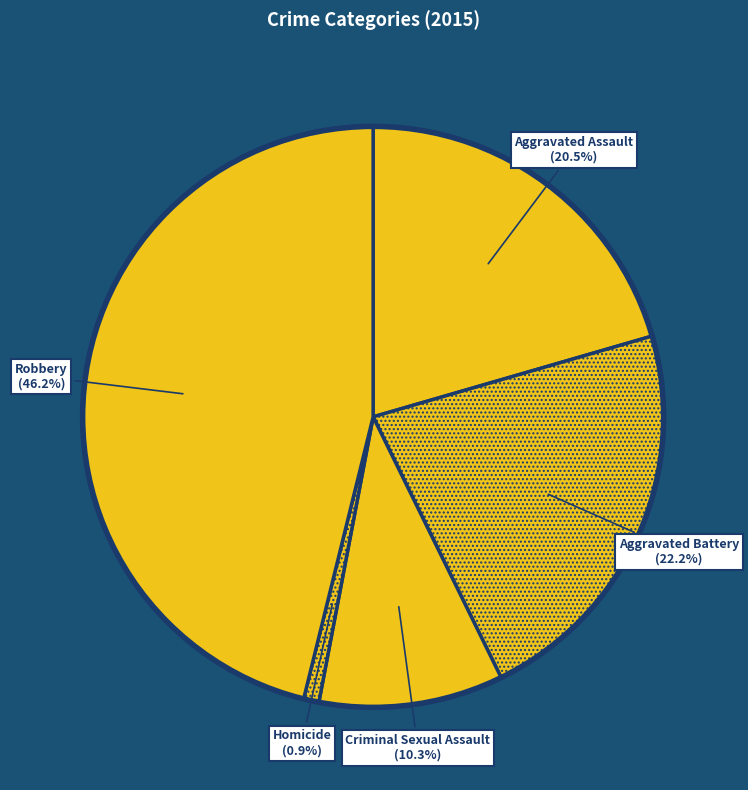

To the nearest percent, what portion does Criminal Sexual Assault represent?

10%